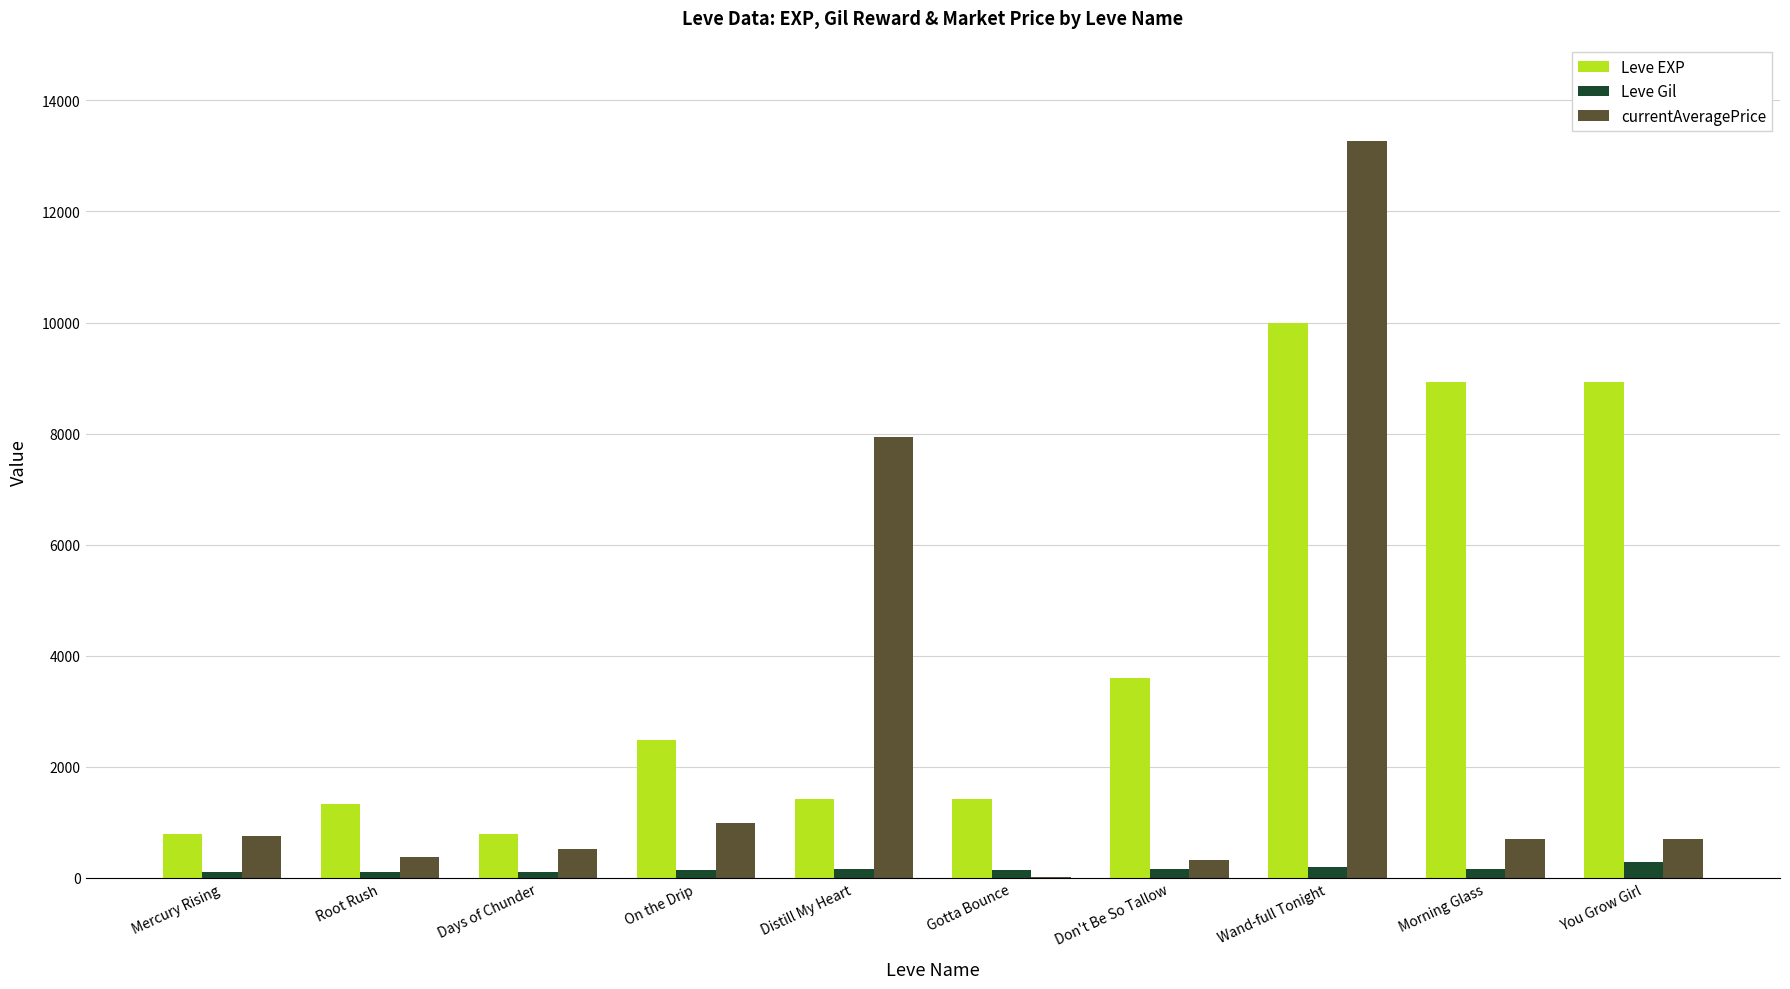

Where is Leve EXP nearest to the value 5395?

Don't Be So Tallow